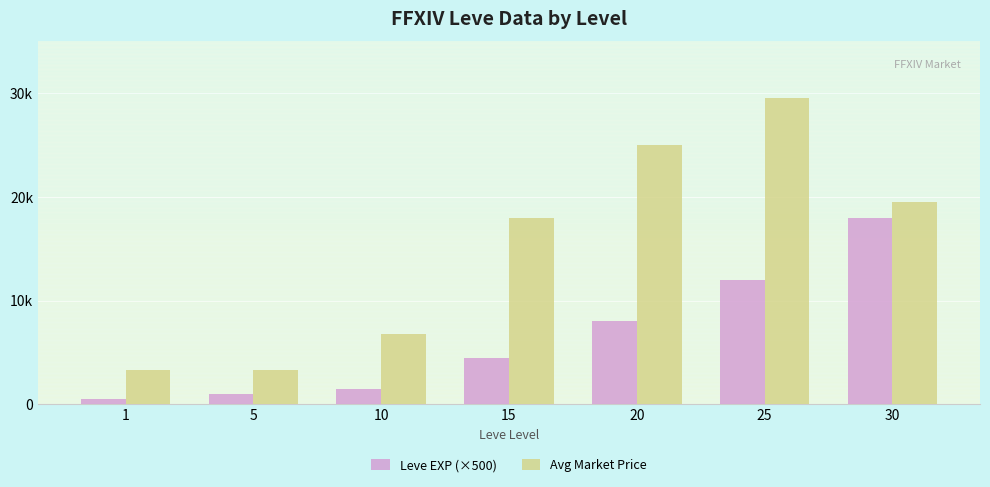

Are the bars grouped side by side (vs. stacked)?

Yes